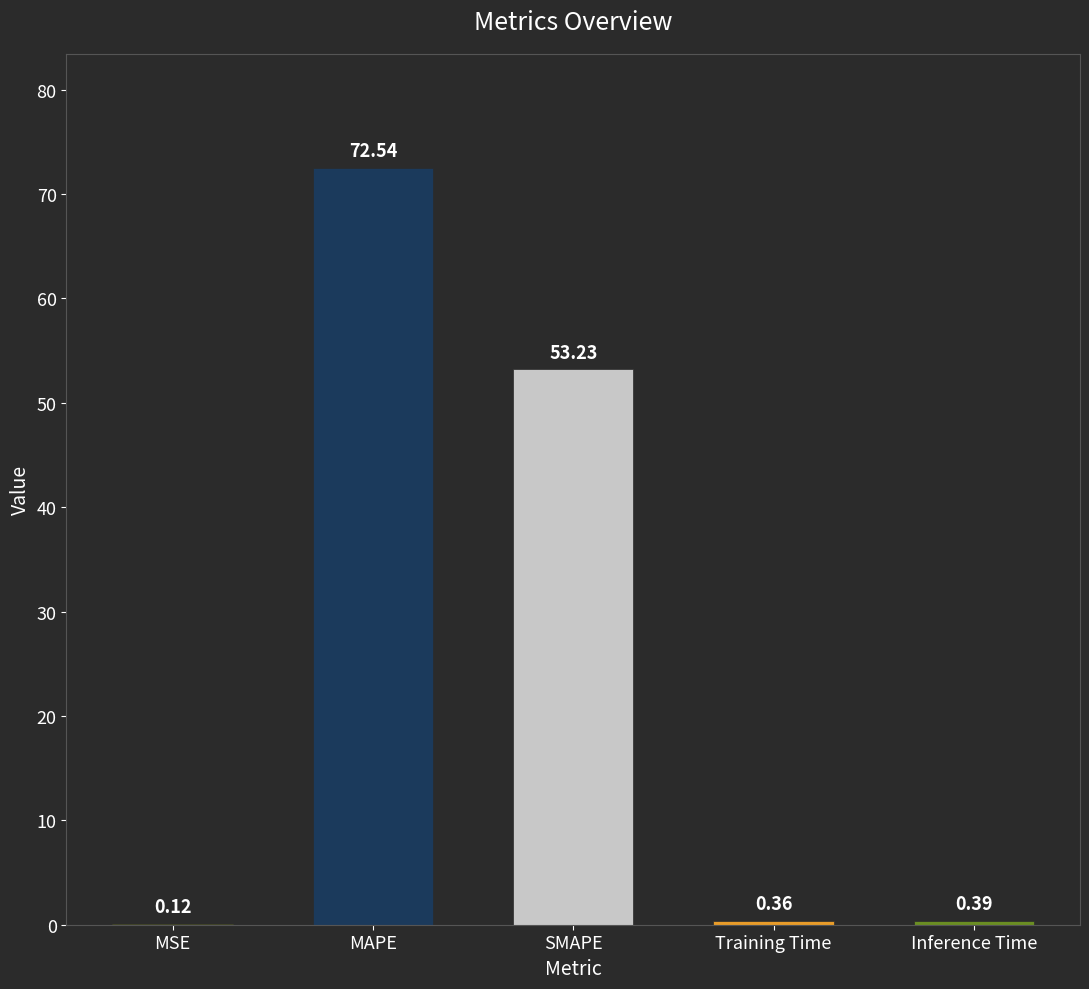

What is the average value?

25.3